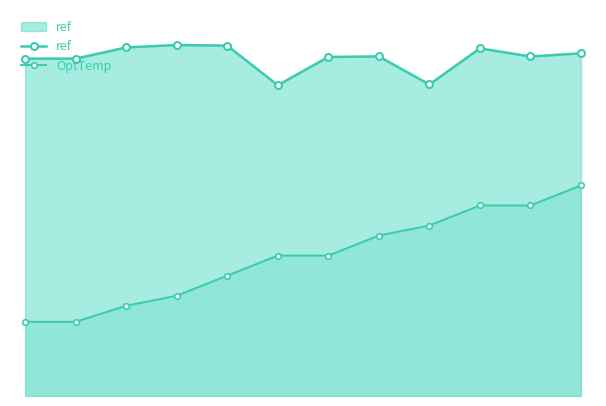

What is the value of the OptTemp point at the 10th from the left?

401144.8